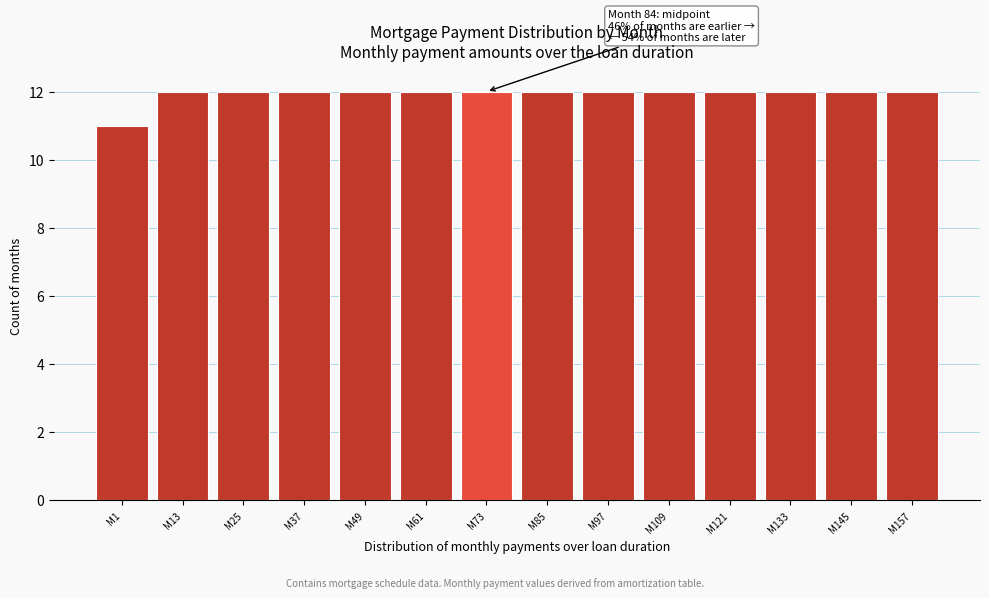

Reading left to right, transcribe all the data shown in this chart.

11	12	12	12	12	12	12	12	12	12	12	12	12	12